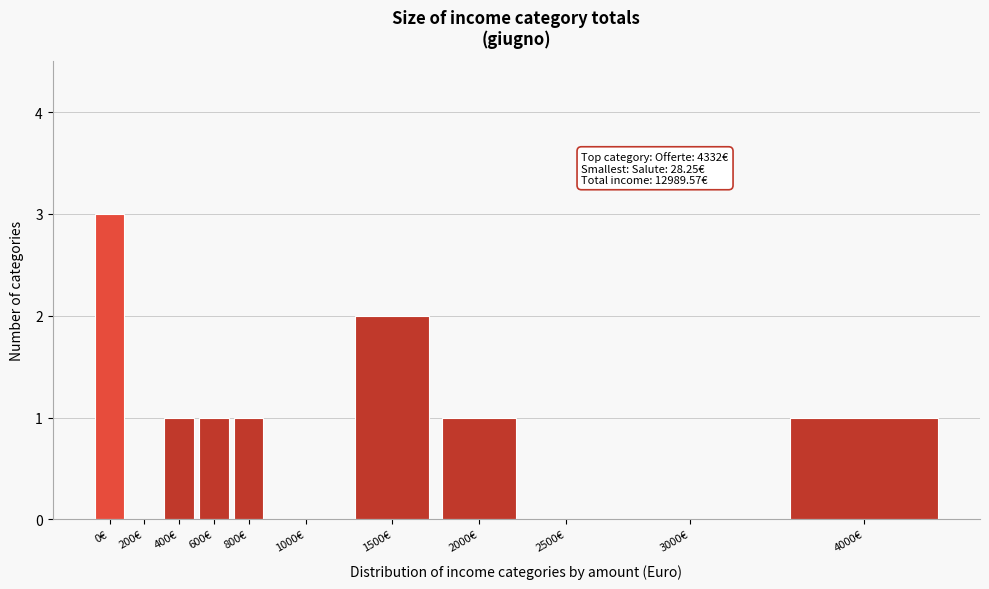

Reading left to right, extract all data points from this chart.

0€=3	200€=0	400€=1	600€=1	800€=1	1000€=0	1500€=2	2000€=1	2500€=0	3000€=0	4000€=1